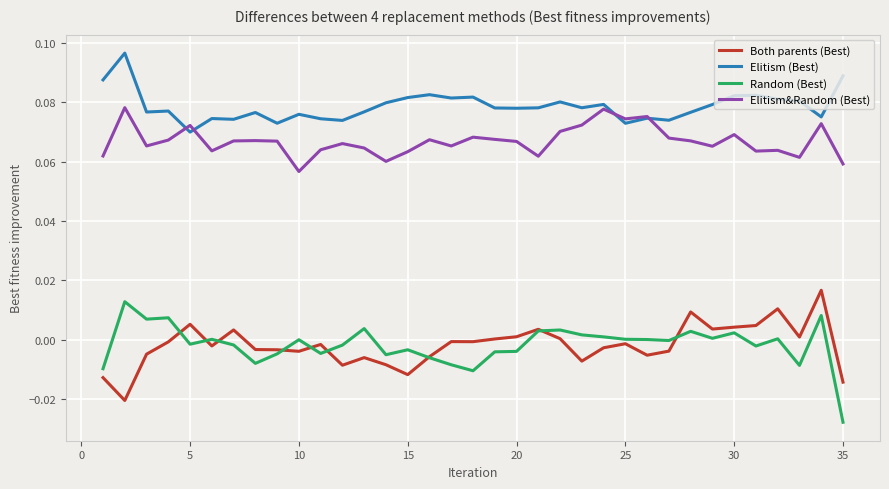

True or false: Random (Best) and Elitism&Random (Best) intersect in this chart.

False